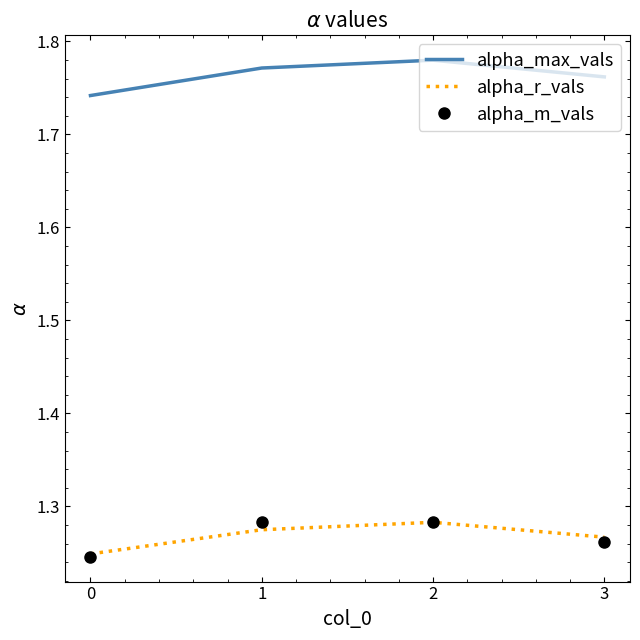

True or false: alpha_m_vals and alpha_max_vals cross at least once.

False